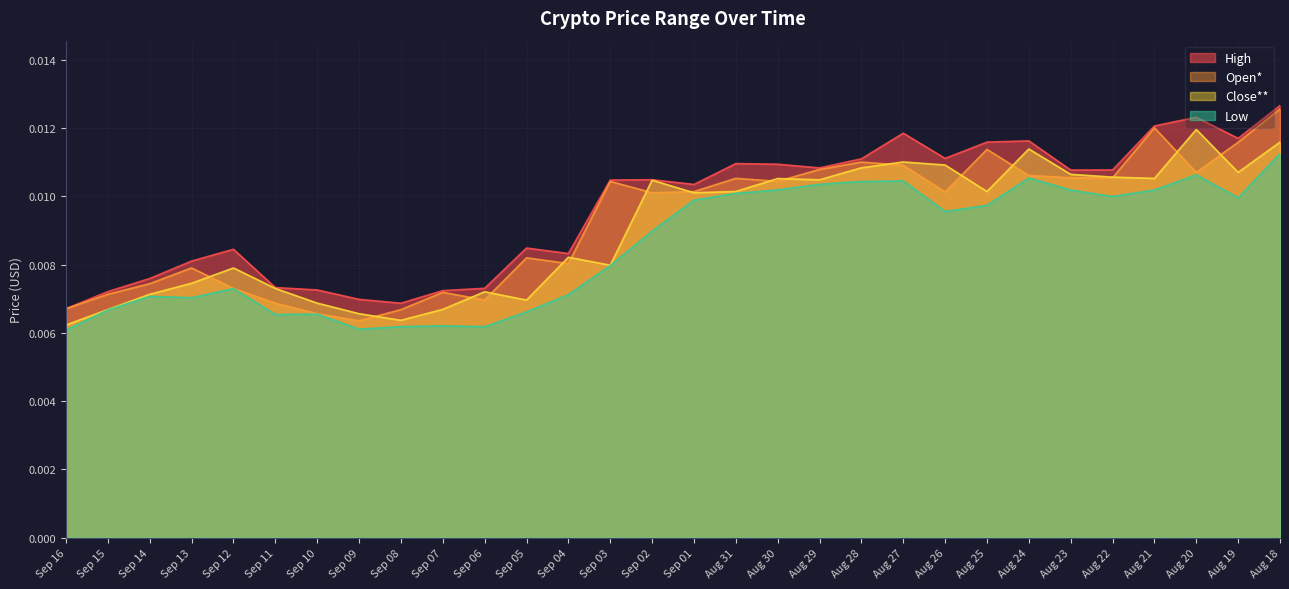

Does the chart display data point markers on the line(s)?

No